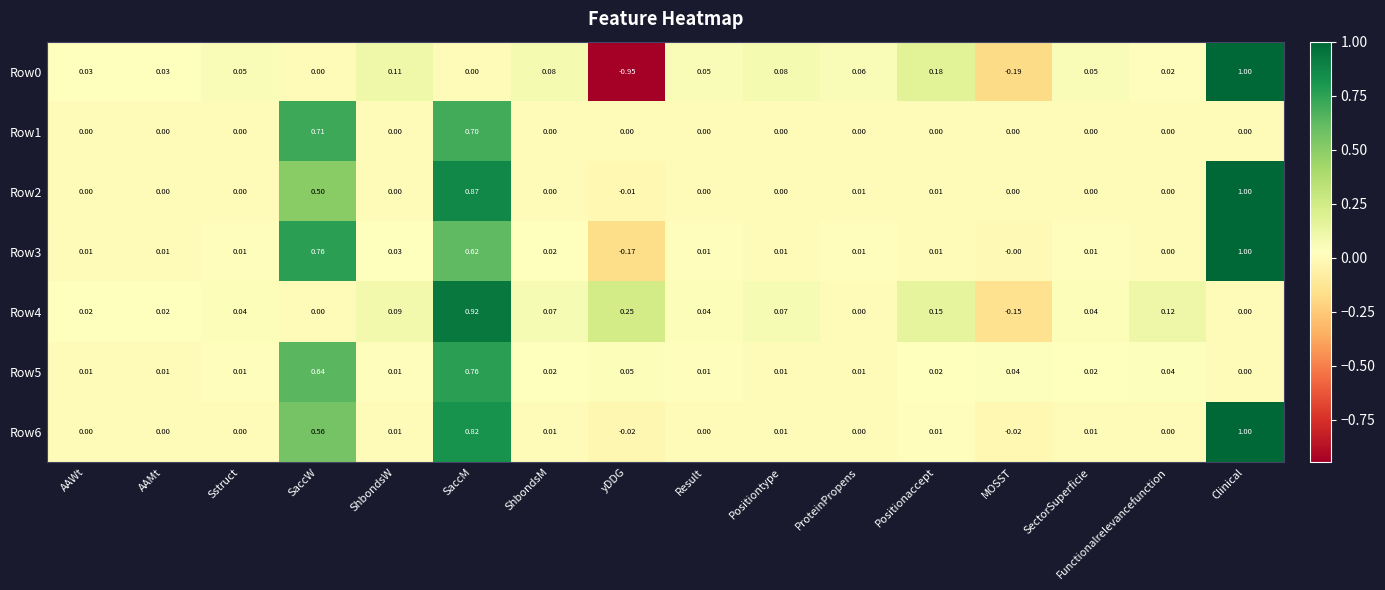

Which category has the lowest value across all series?

yDDG